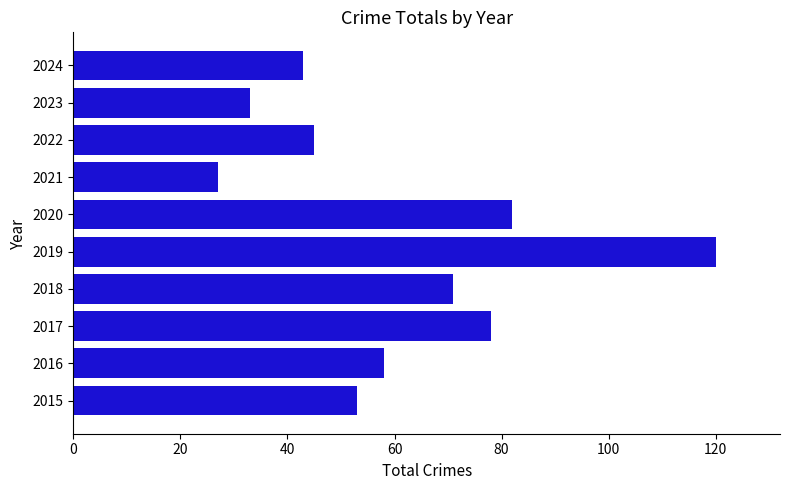

How many series are shown in this chart?

1